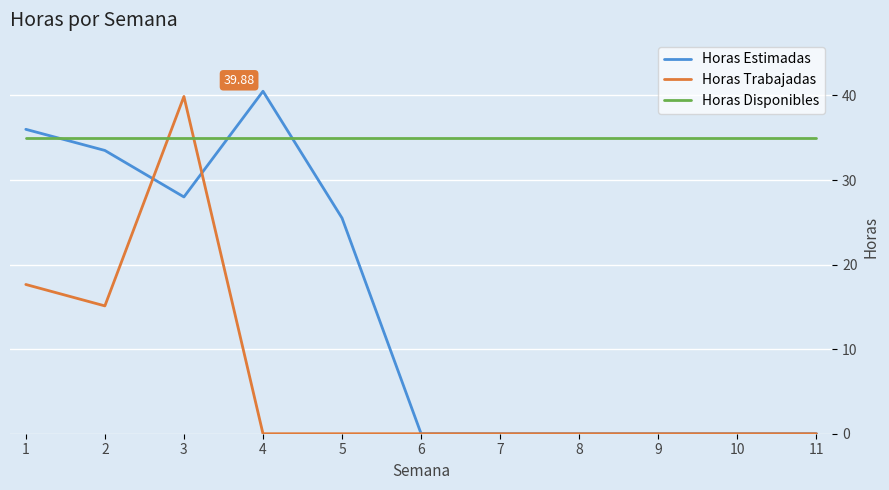

Rank the series by their average value, from highest to lowest.

Horas Disponibles, Horas Estimadas, Horas Trabajadas